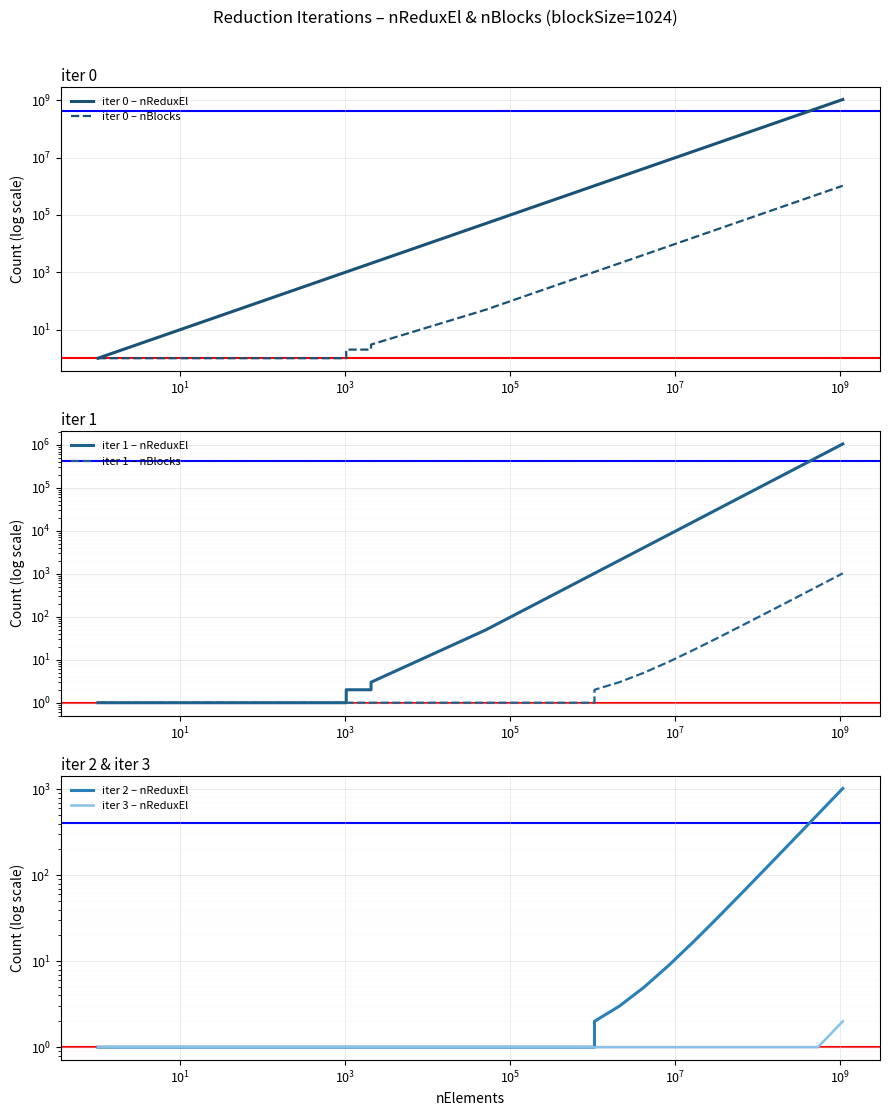

List the series in order of their peak value, lowest first.

iter 3 – nReduxEl, iter 1 – nBlocks, iter 2 – nReduxEl, iter 0 – nBlocks, iter 1 – nReduxEl, iter 0 – nReduxEl